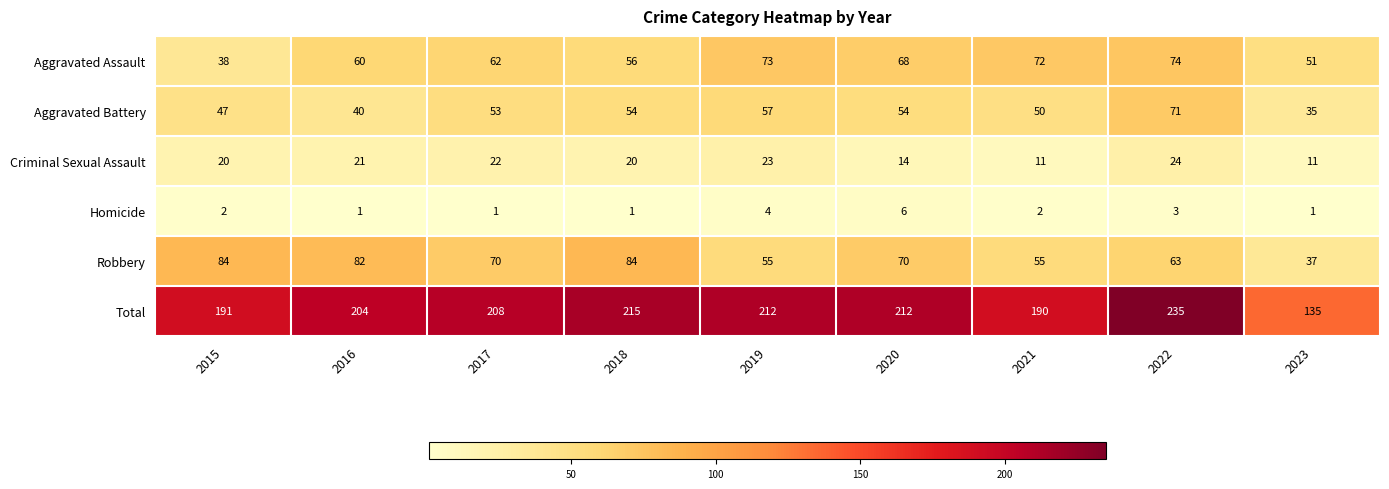

What value does the Total series have at 2020?

212